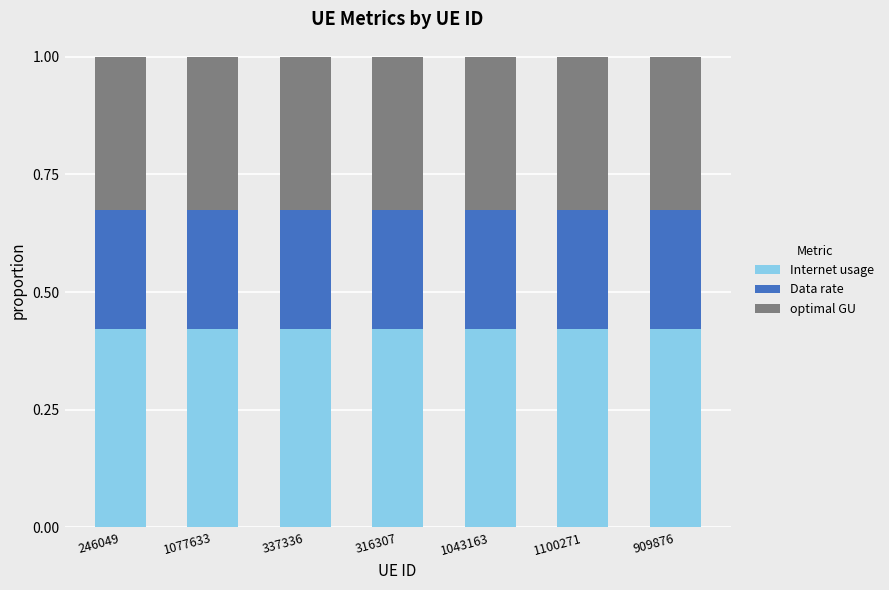

What is the sum of the Internet usage values at 316307 and 1077633?

0.8